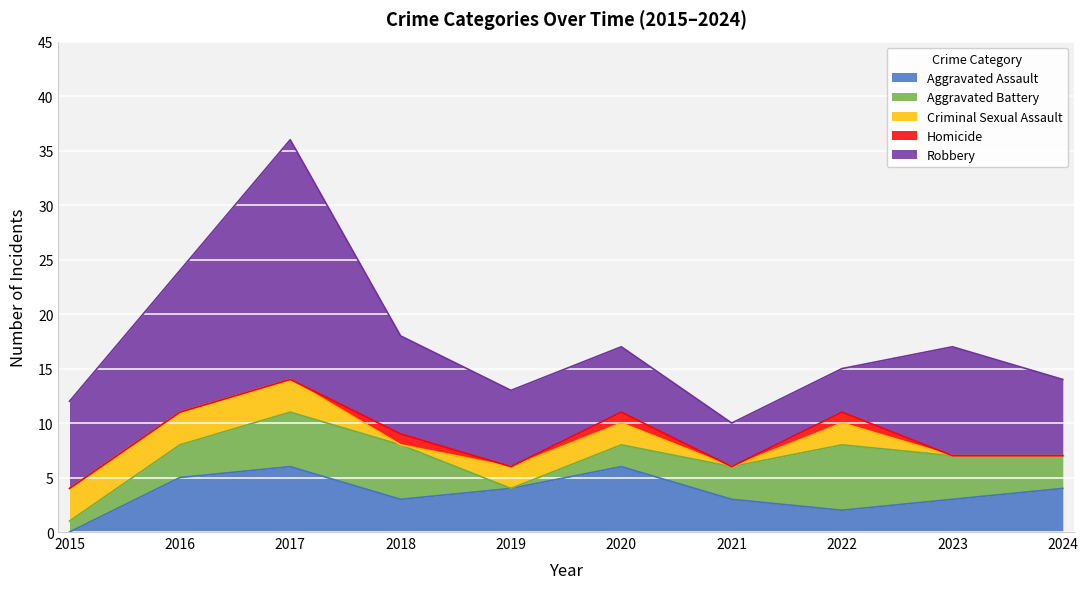

What is the value of the Robbery point at the 5th from the left?

7